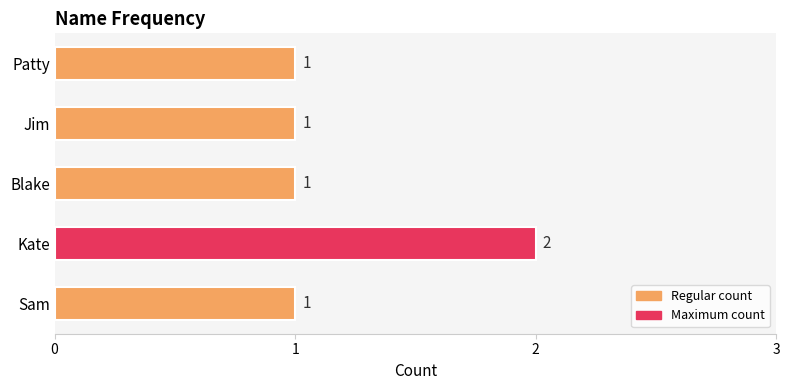

The chart shows a value of 1 at Kate. True or false?

False